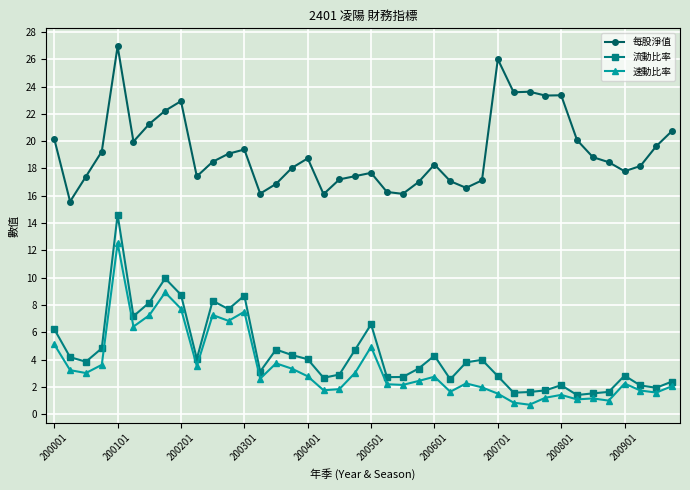

How many lines are shown in the chart?

3